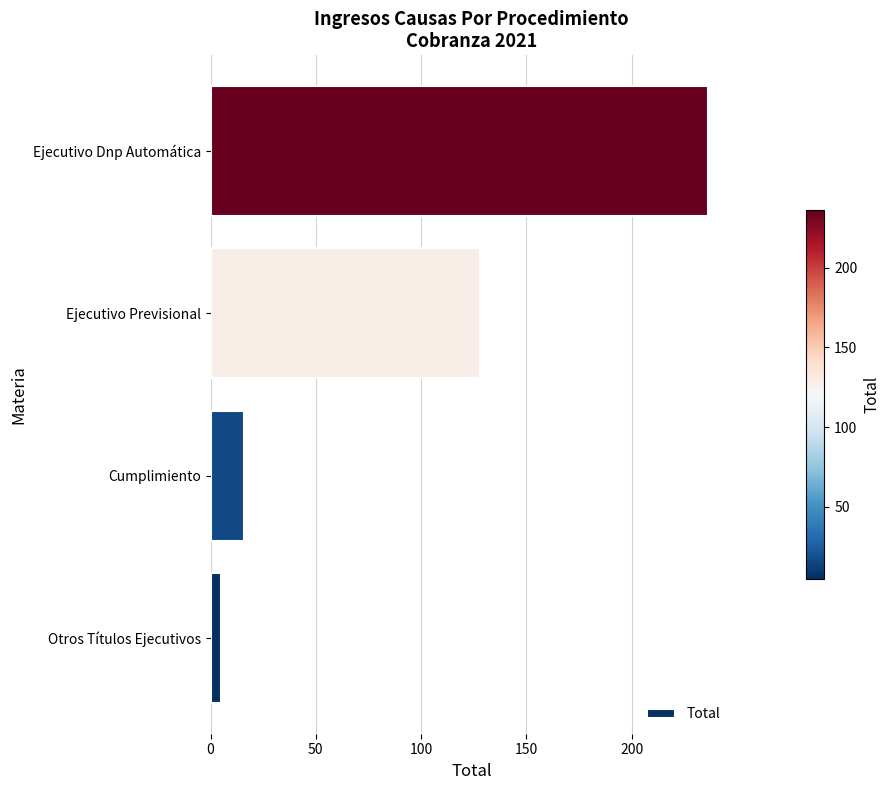

What is the average value?

96